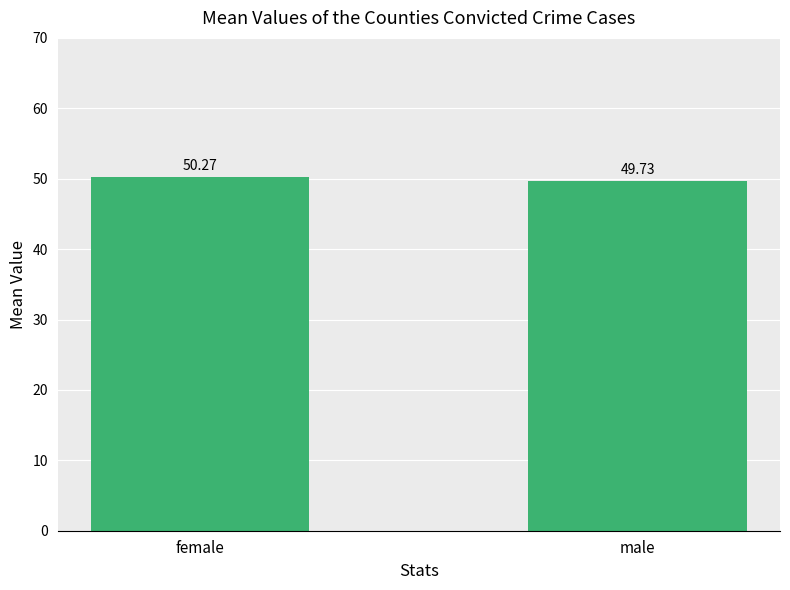

Reading left to right, list all the values displayed in this chart.

50.3	49.7